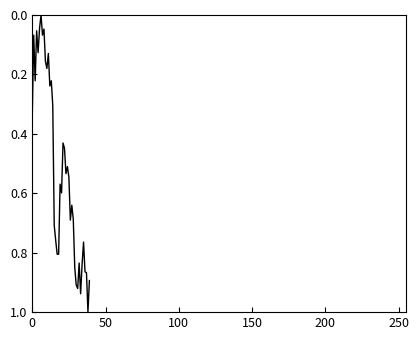

What is the maximum value shown in the chart?

1.0